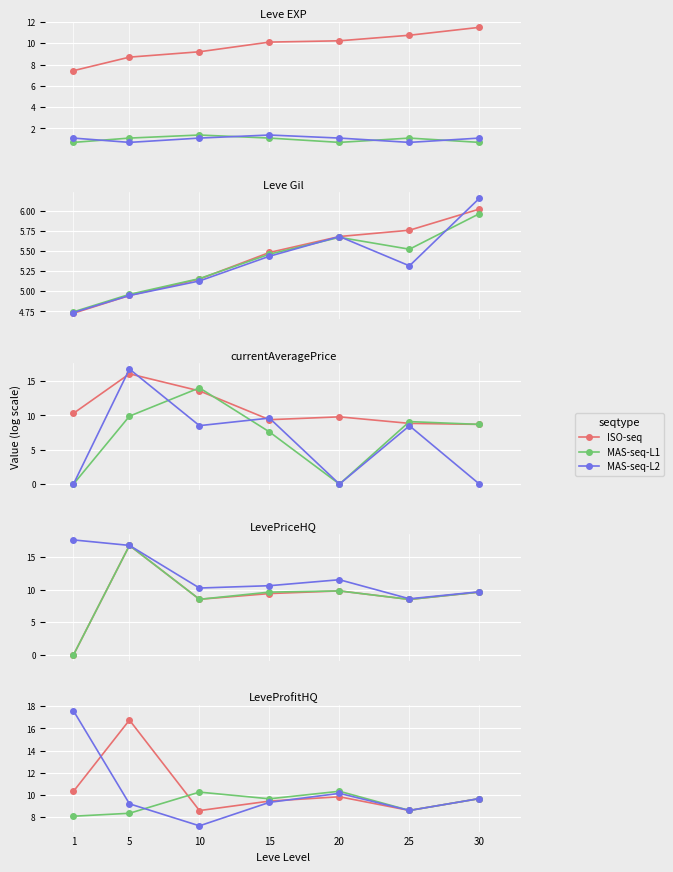

What is the sum of all MAS-seq-L1 values?

64.9